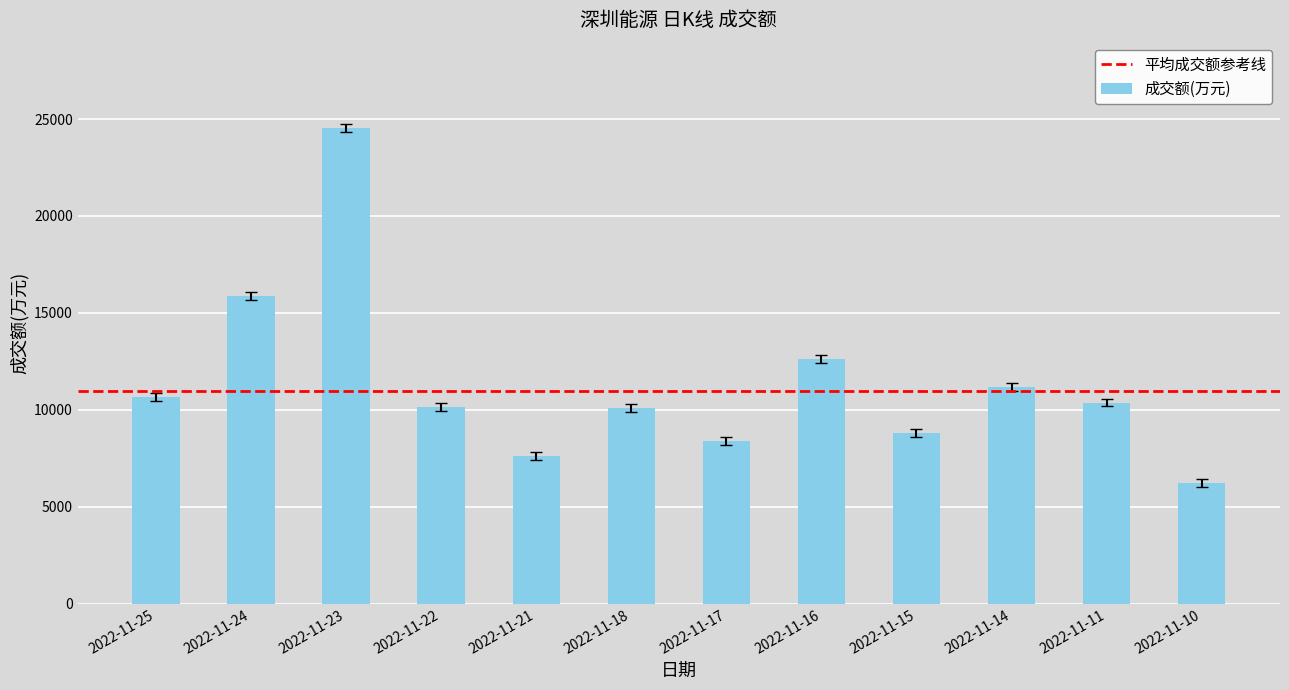

What is the sum of all values?

136493